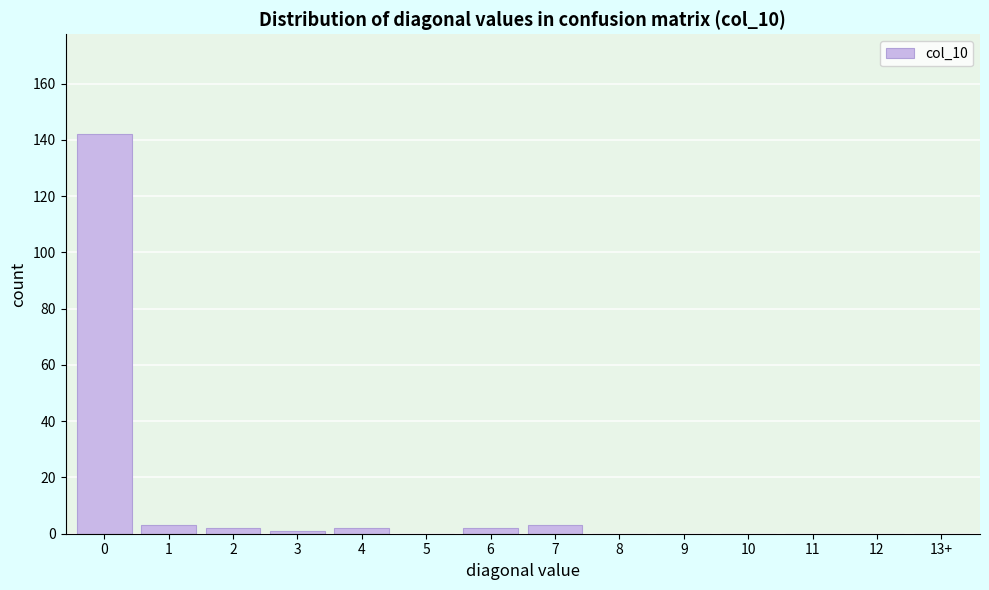

Reading right to left, extract all data points from this chart.

13+=0	12=0	11=0	10=0	9=0	8=0	7=3	6=2	5=0	4=2	3=1	2=2	1=3	0=142